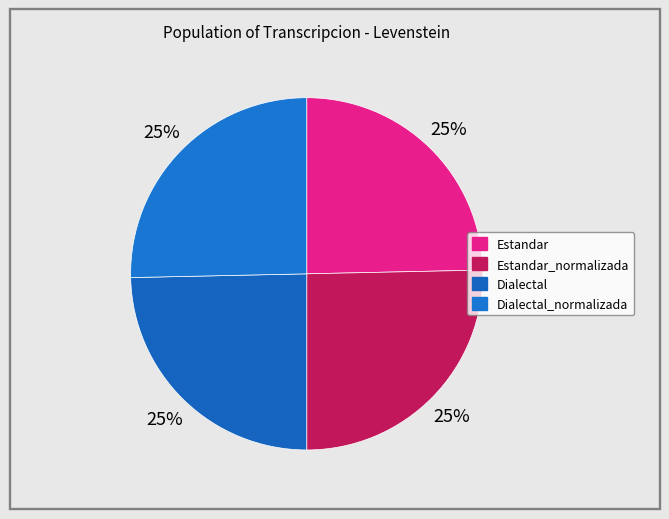

Is there any slice that represents more than half of the pie?

No